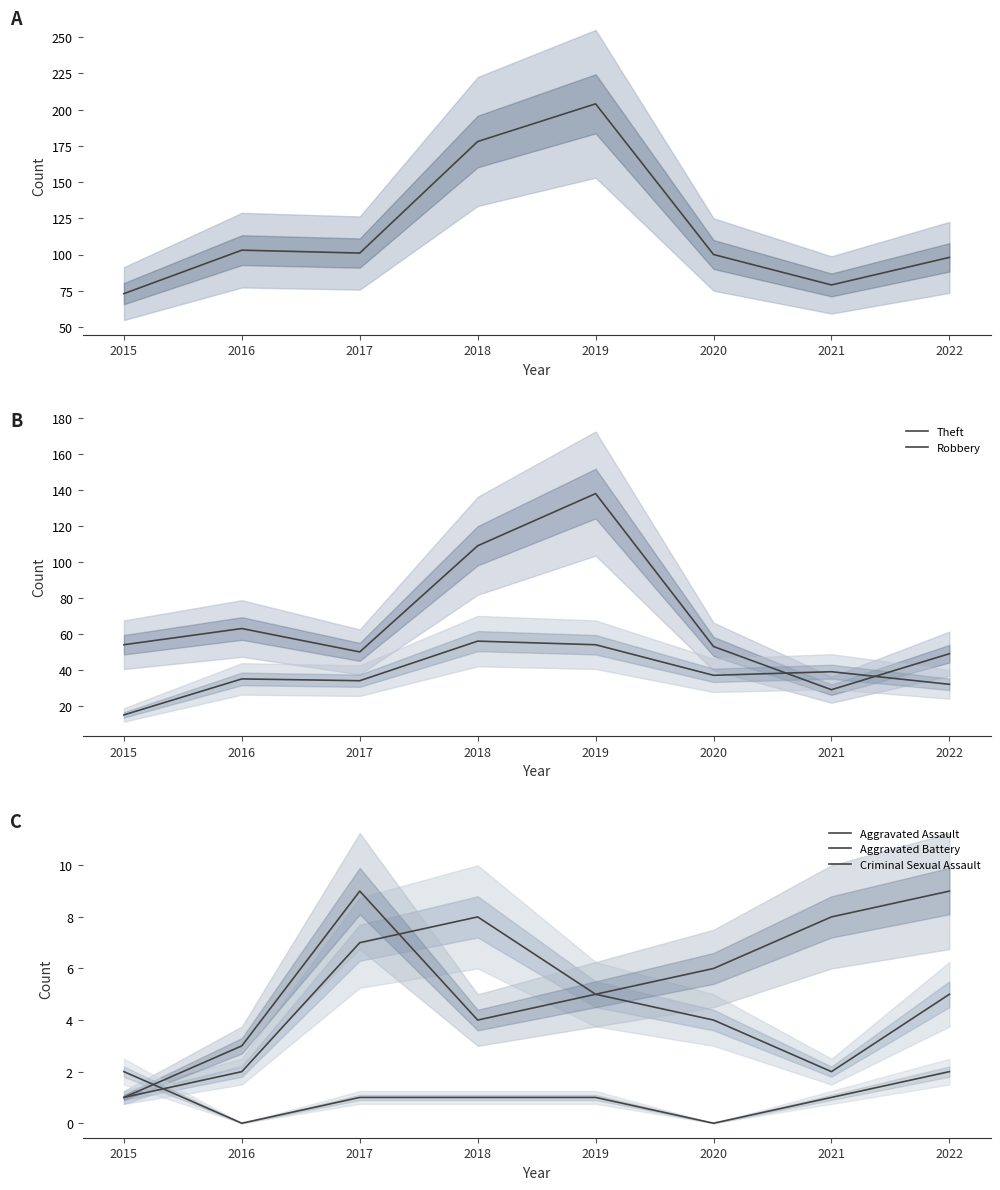

How many Aggravated Assault values are between 2 and 7?

6